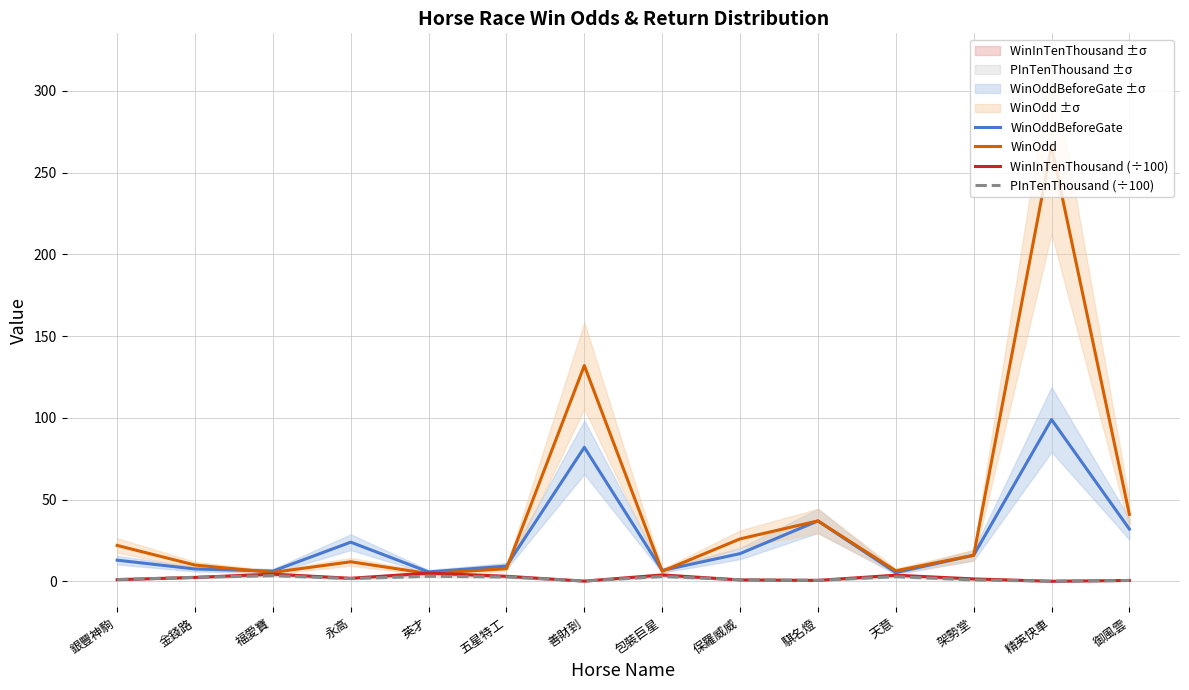

List the labels in order of WinOddBeforeGate value, smallest first.

天意, 英才, 福愛寶, 包裝巨星, 金錢路, 五星特工, 銀豐神駒, 架勢堂, 保羅威威, 永高, 御風雲, 騏名燈, 善財到, 精英快車